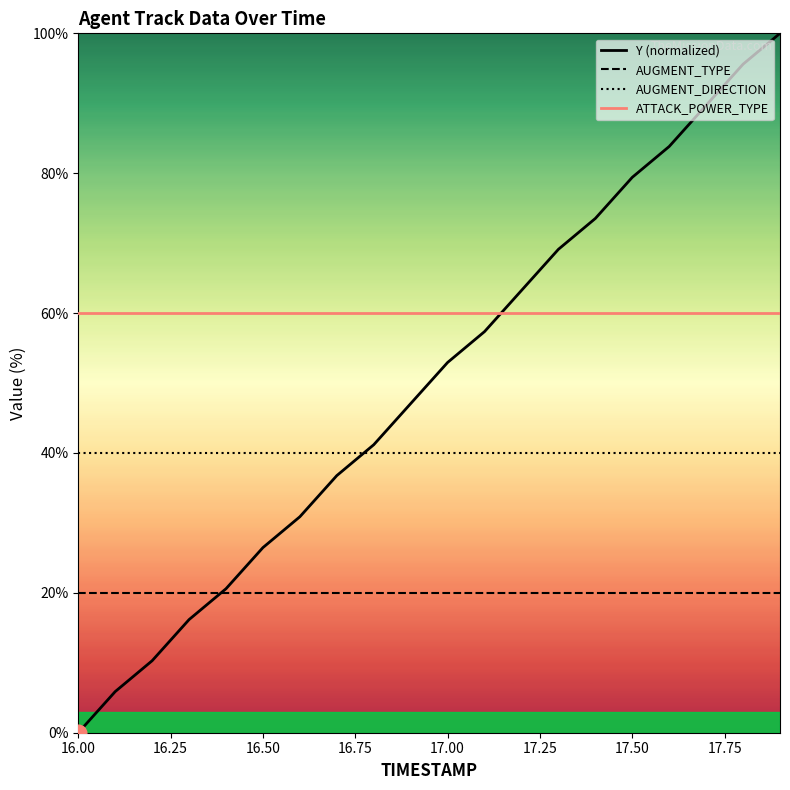

Where is AUGMENT_TYPE nearest to the value 20?

16.00